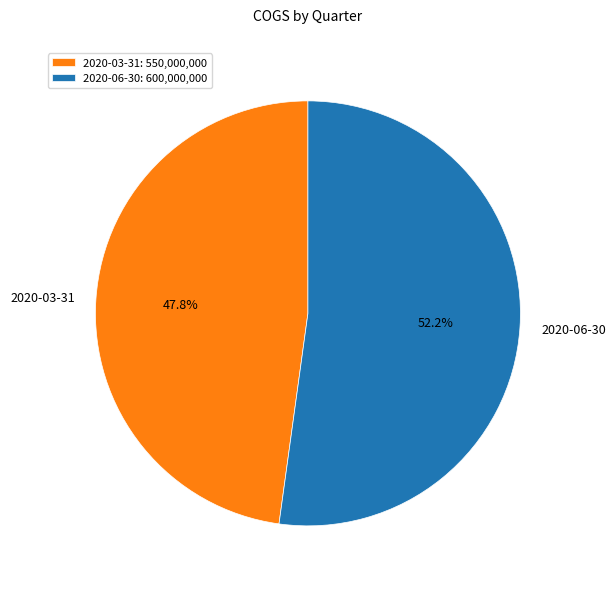

Count the number of slices in the pie.

2